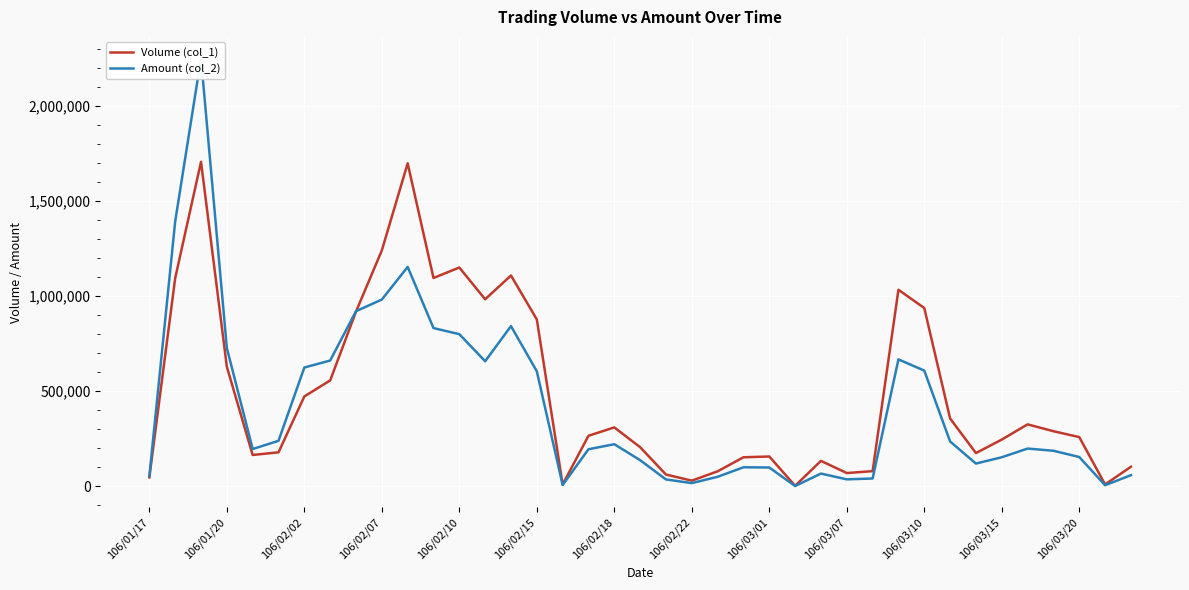

The value of Volume (col_1) at 106/02/18 is 520095. True or false?

False